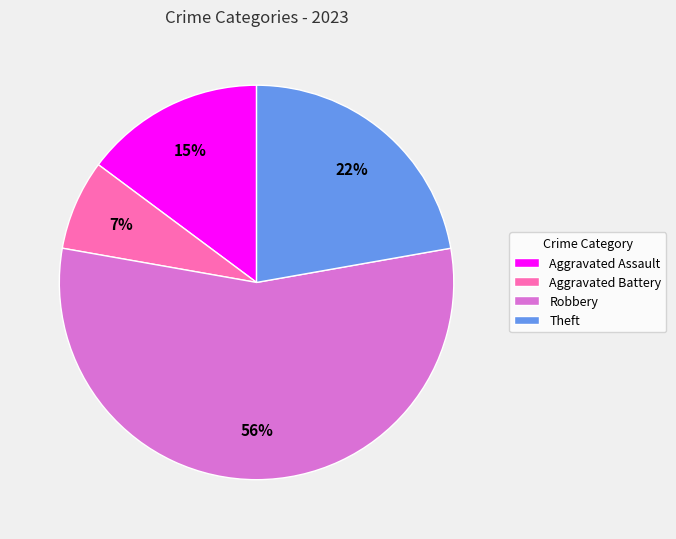

Which has a higher value, Robbery or Theft?

Robbery